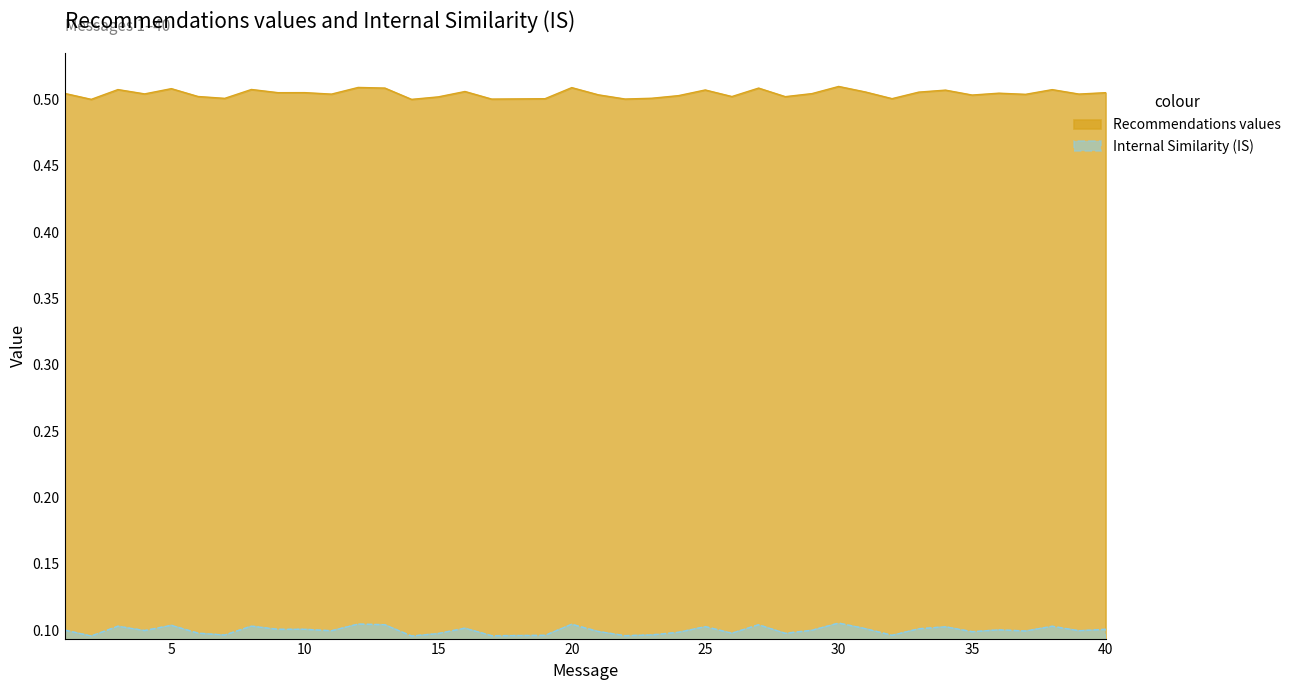

Count the Internal Similarity (IS) values in the range 0 to 1.

40